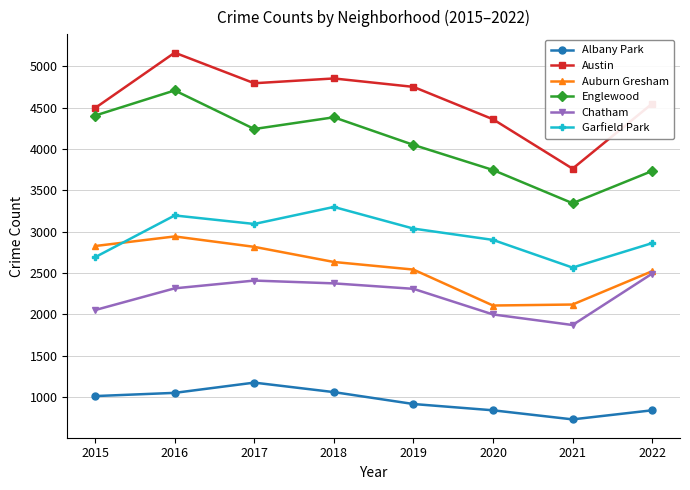

True or false: Garfield Park has a value of 2900 at 2020.

True